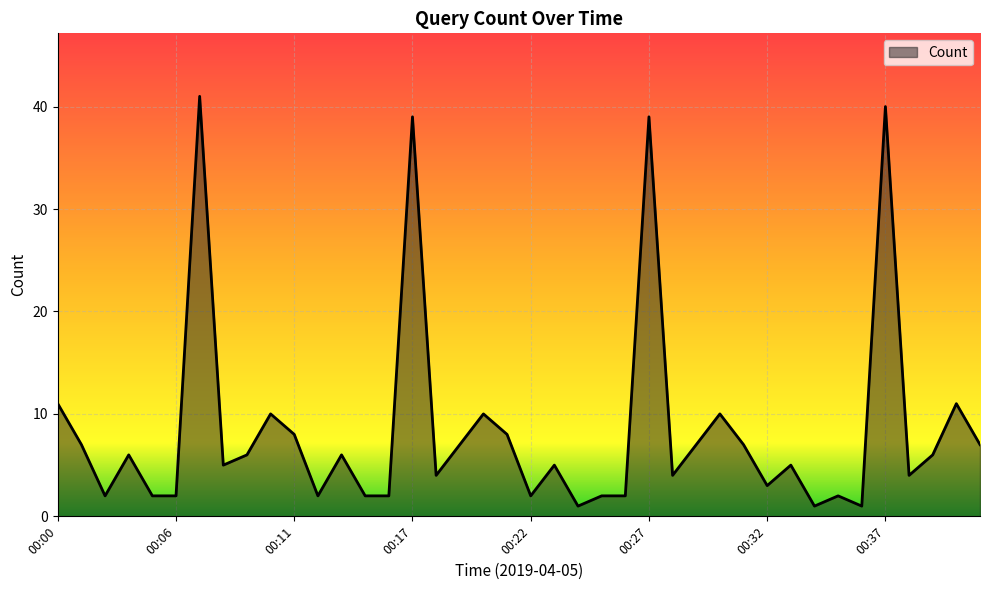

What is the maximum value shown in the chart?

41